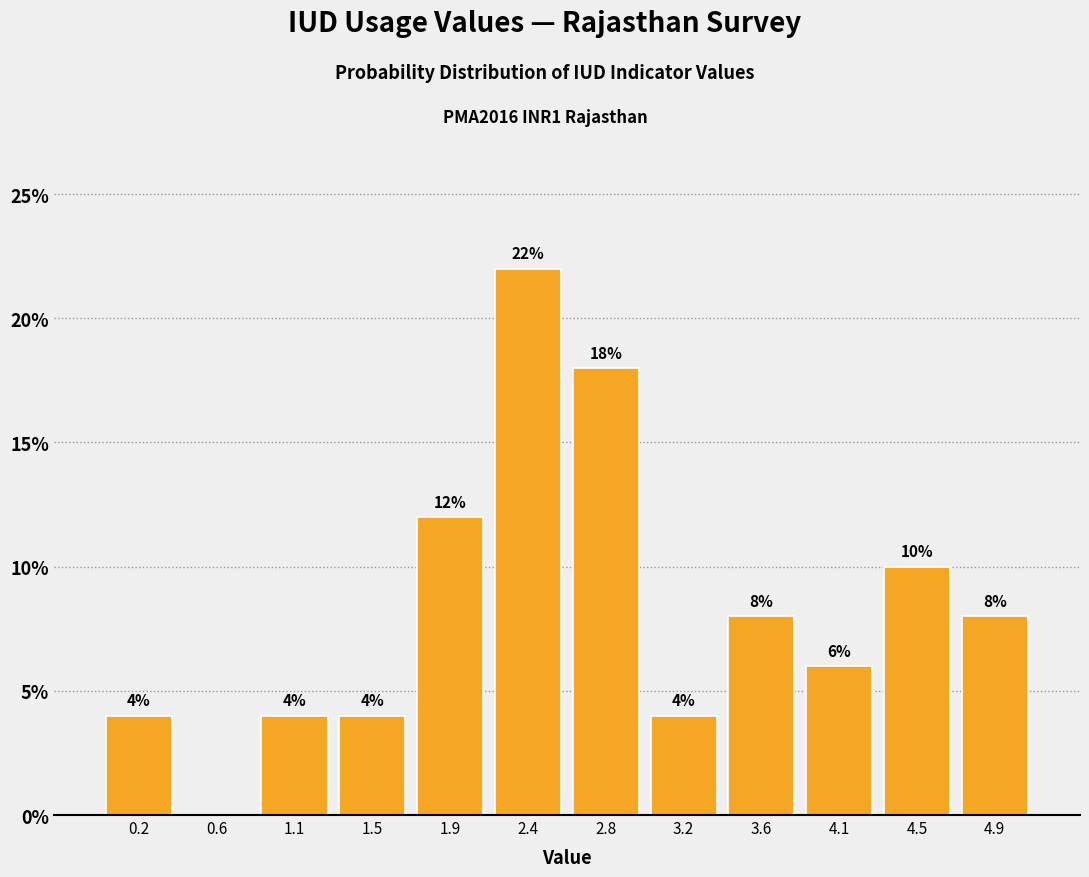

Which range on the x-axis has the tallest bar?

2.15 to 2.55